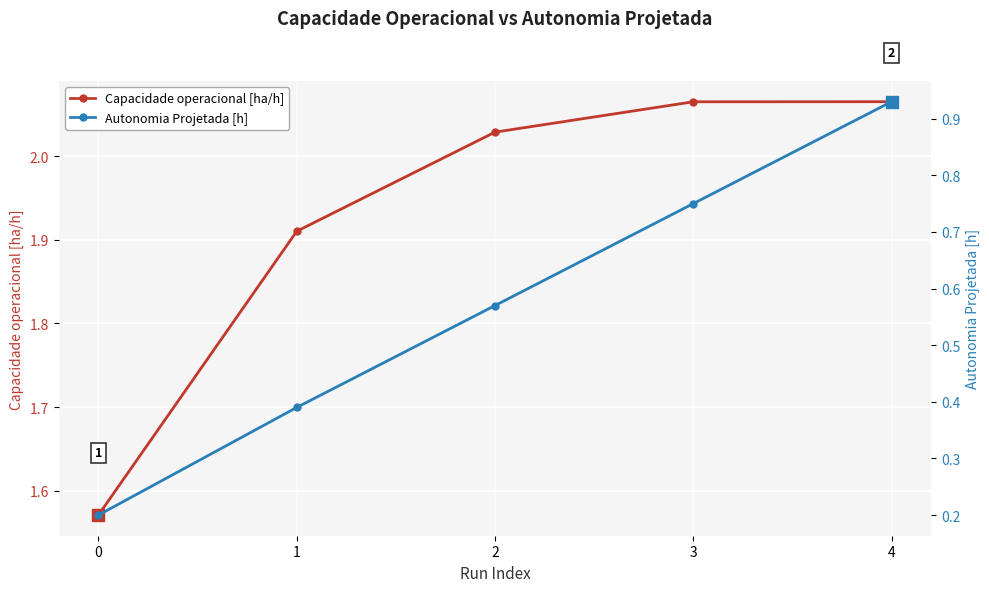

True or false: Capacidade operacional [ha/h] and Autonomia Projetada [h] intersect in this chart.

False